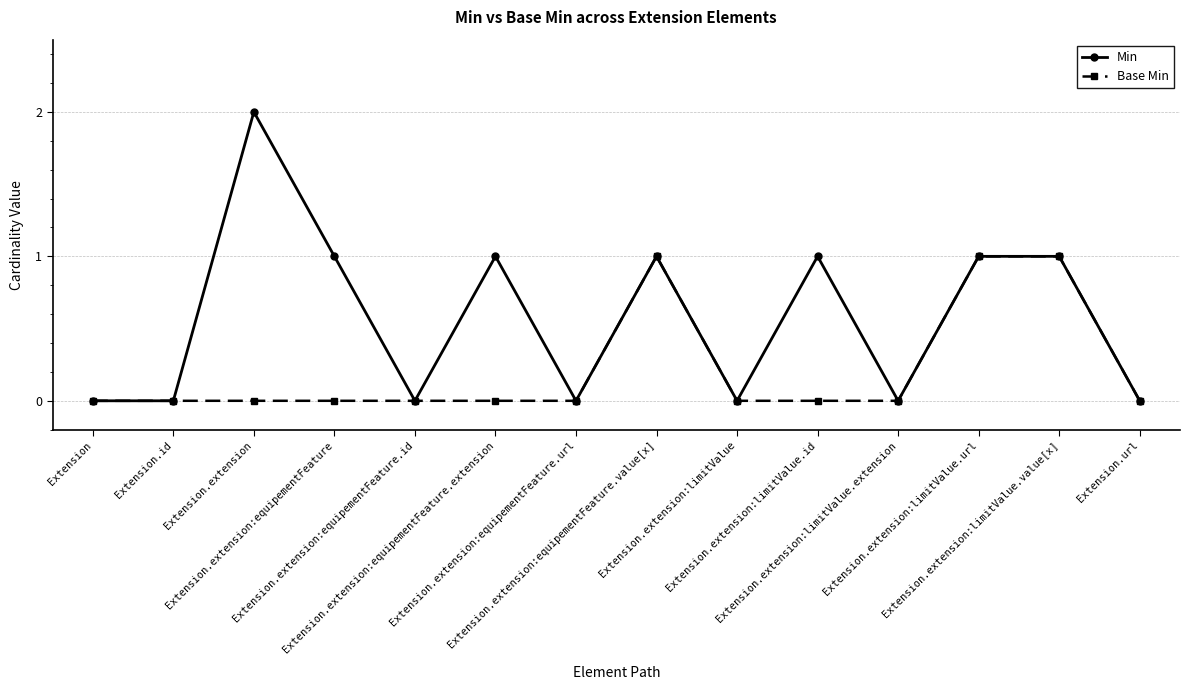

Reading right to left, list all the values displayed in this chart.

Min: 0	1	1	0	1	0	1	0	1	0	1	2	0	0
Base Min: 0	1	1	0	0	0	1	0	0	0	0	0	0	0